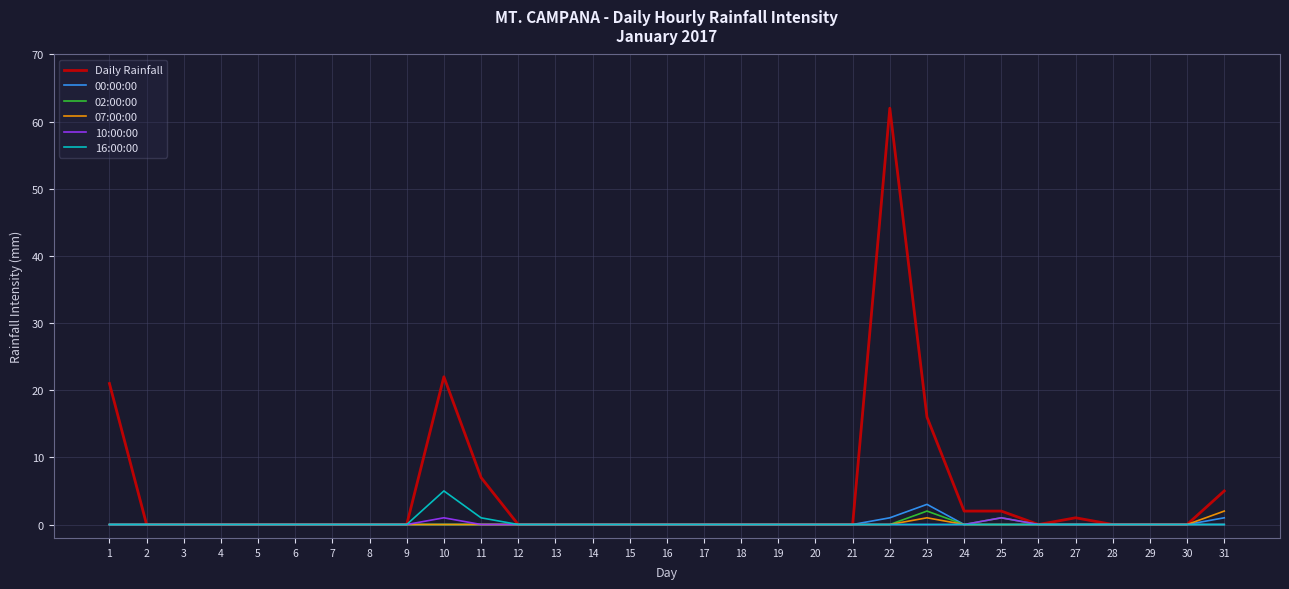

Which series has the largest total across all categories?

Daily Rainfall